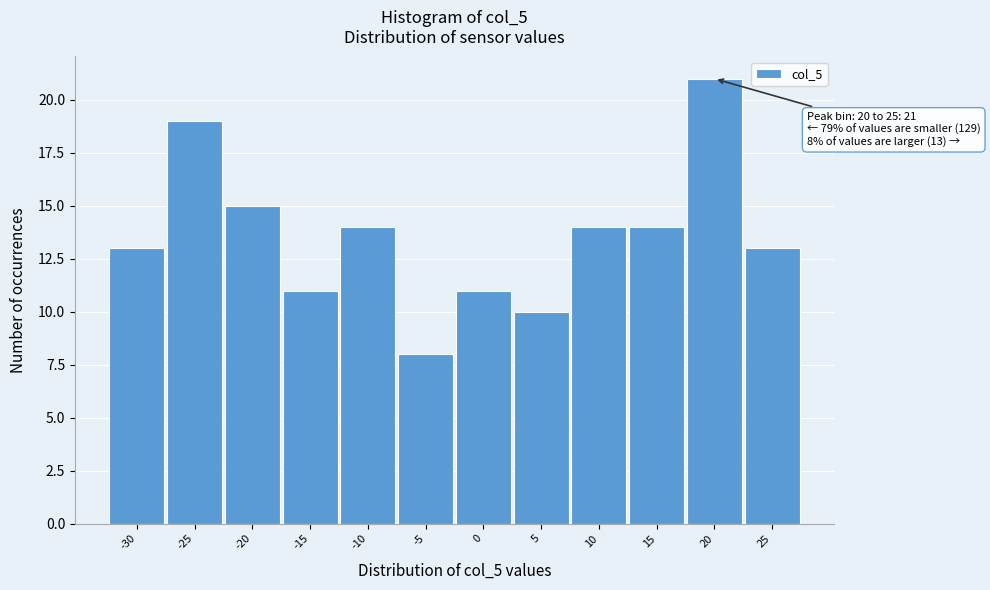

Reading left to right, what are all the values shown in this chart?

-30=13	-25=19	-20=15	-15=11	-10=14	-5=8	0=11	5=10	10=14	15=14	20=21	25=13